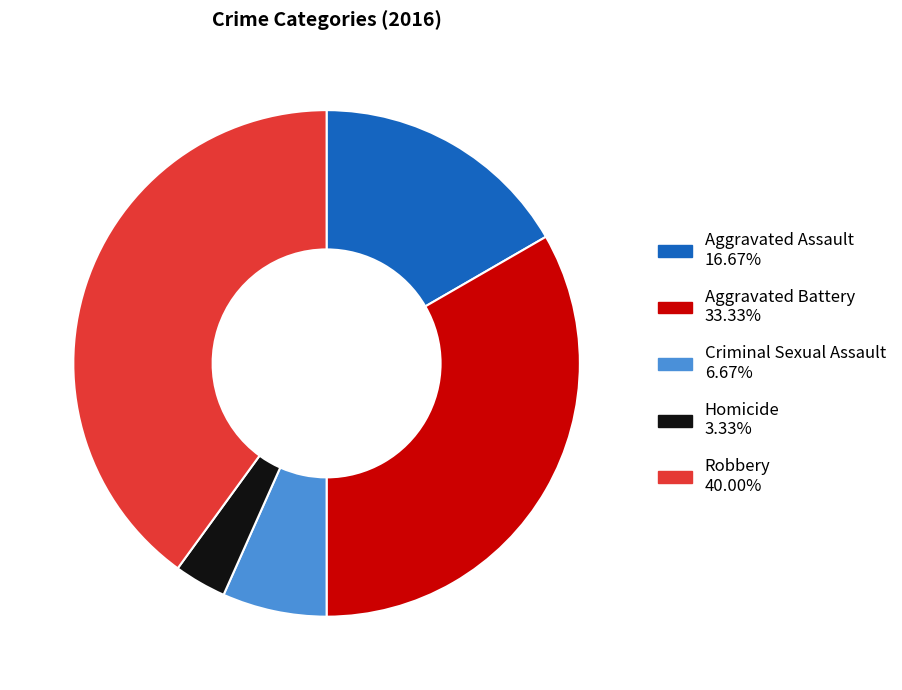

Combined, do Aggravated Assault and Criminal Sexual Assault account for over 50%?

No